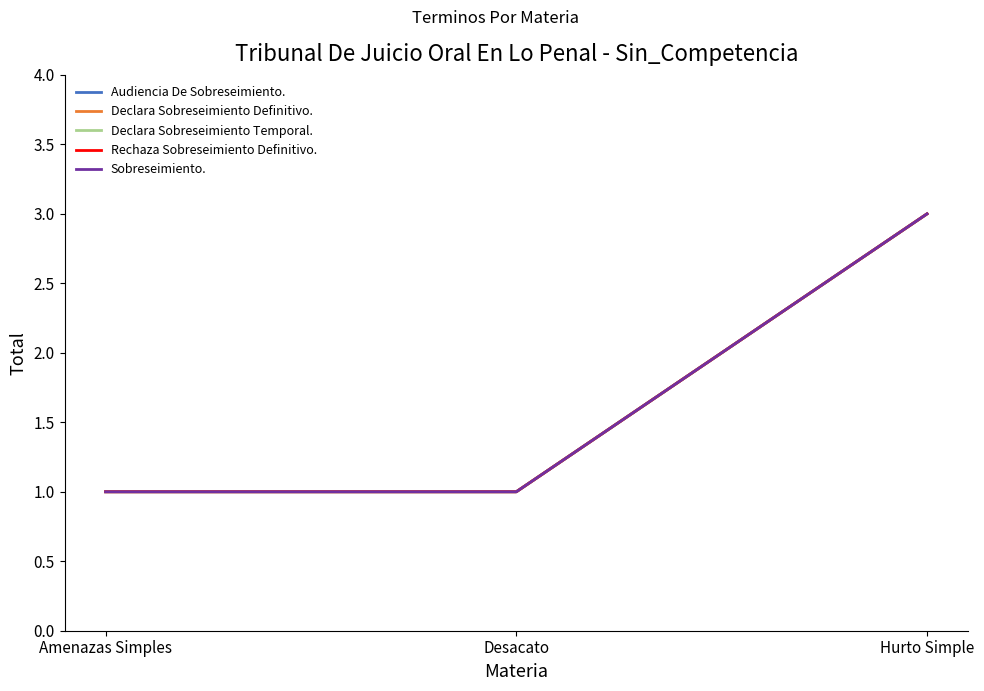

Does the chart display data point markers on the line(s)?

No